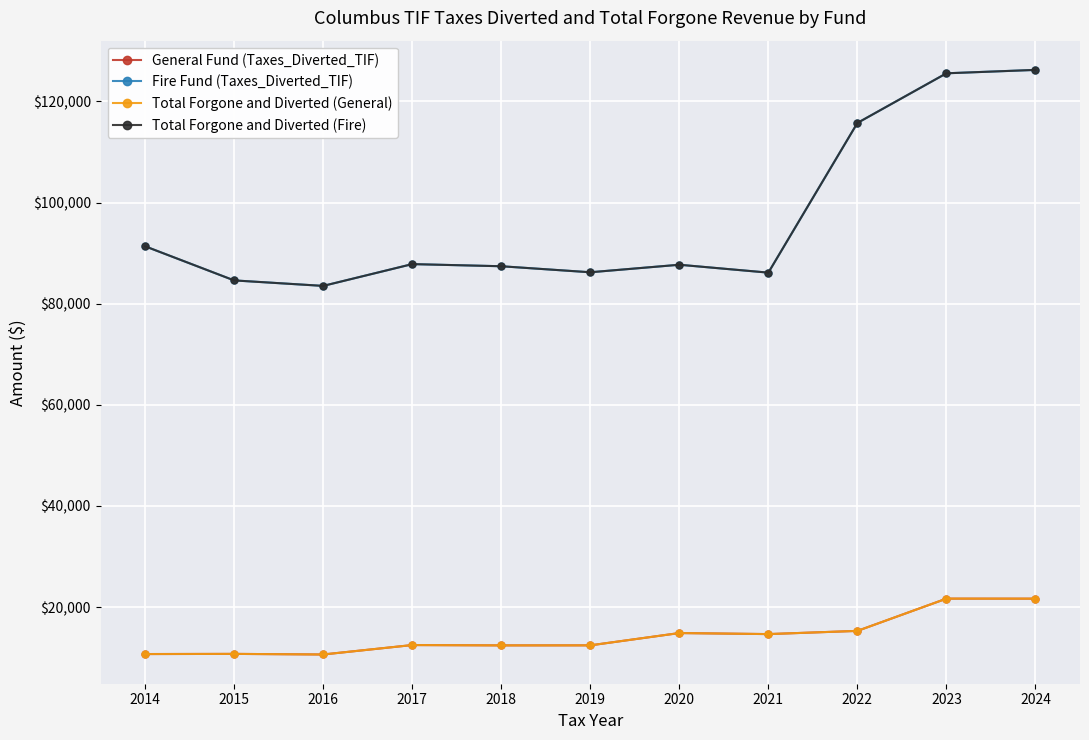

What is the value of the Total Forgone and Diverted (Fire) point at the 11th from the left?

126245.2